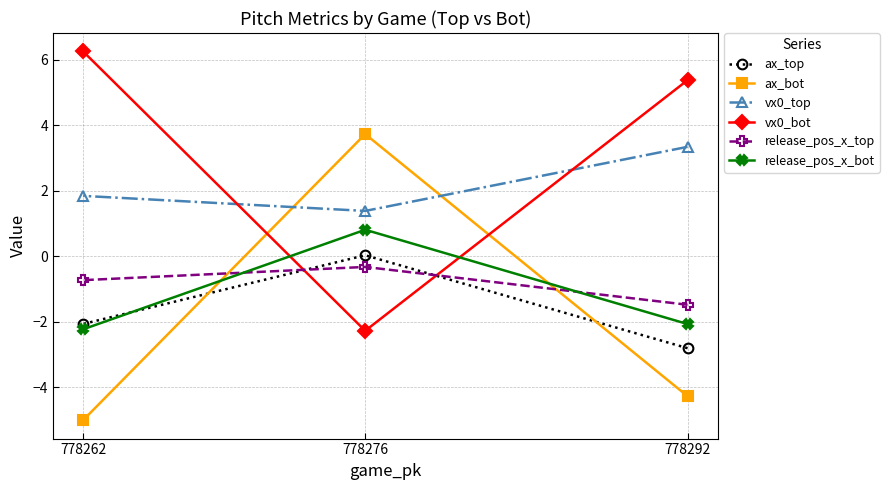

What is the difference between the maximum and minimum values in the vx0_bot series?

8.5